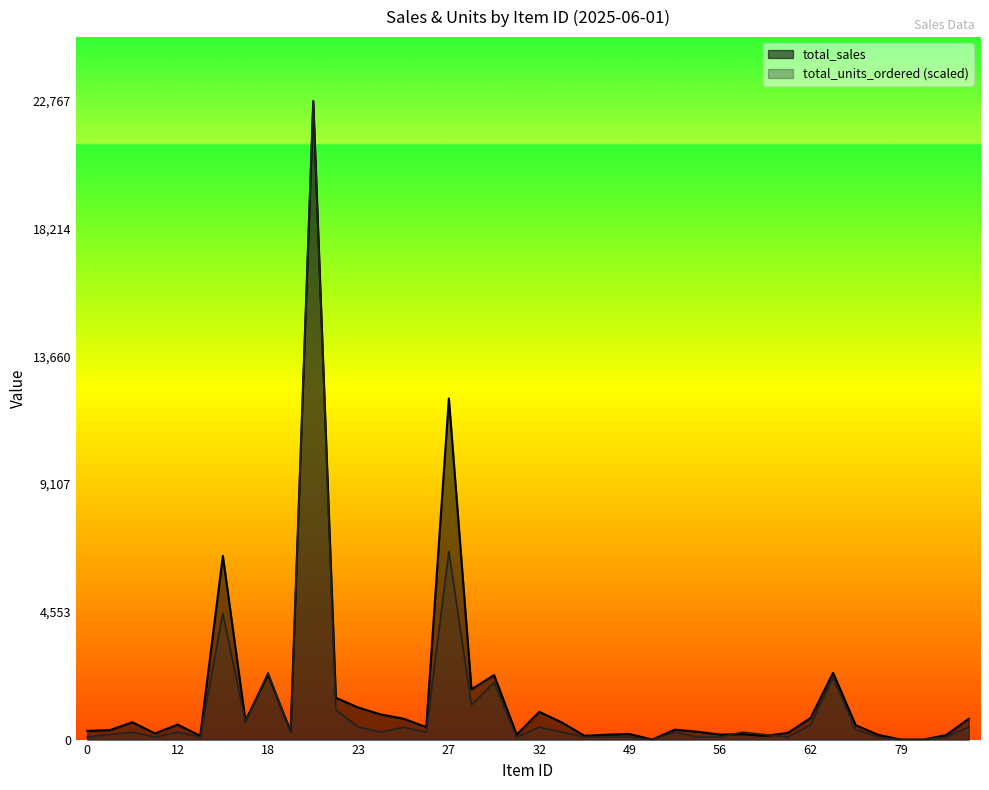

At which category is the sum across all series the highest?

21